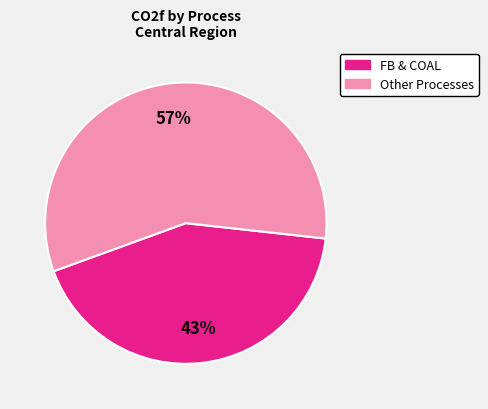

Is there any slice that represents more than half of the pie?

Yes